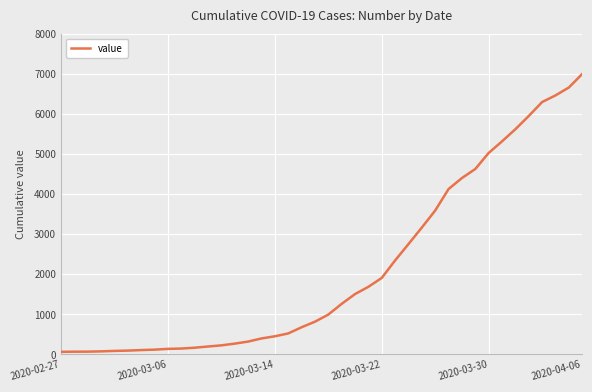

What is the maximum value shown in the chart?

6995